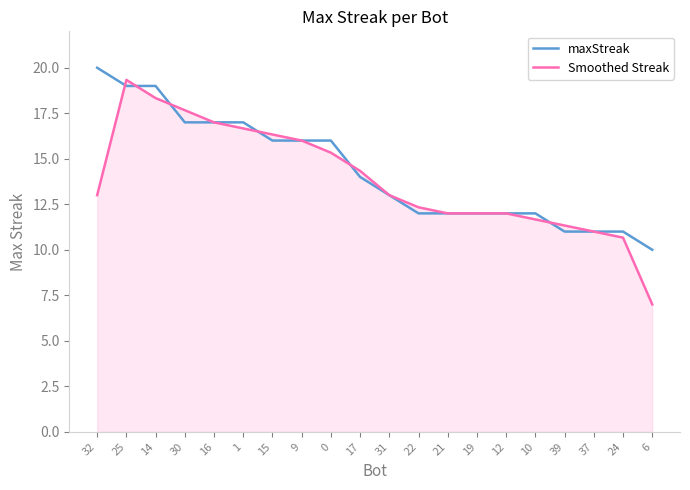

True or false: maxStreak has a value of 11.0 at 24.

True